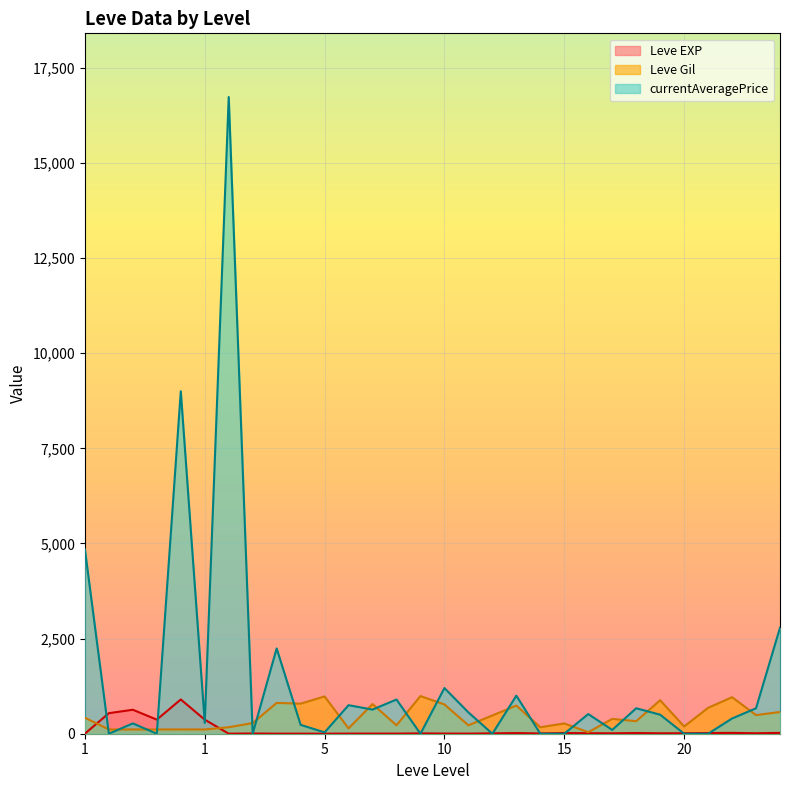

How many times do Leve Gil and currentAveragePrice cross each other?

20